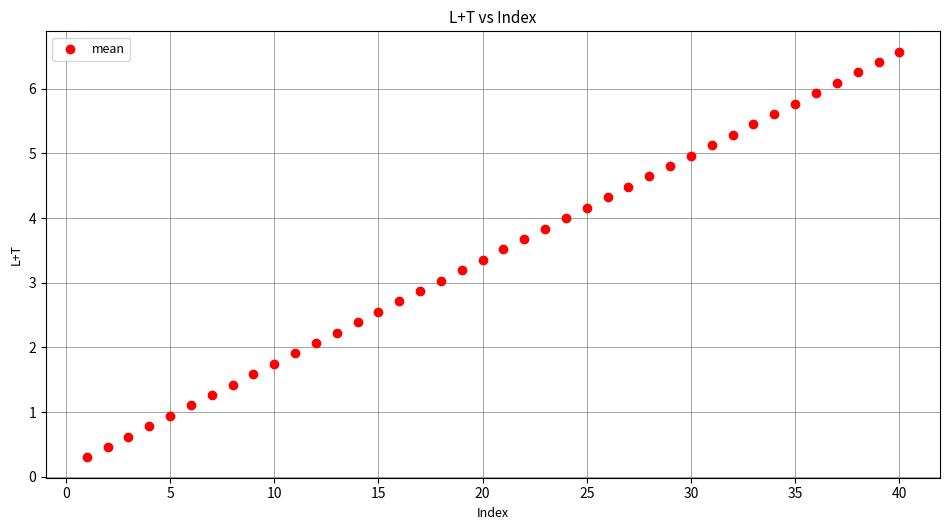

What is the range of Y values (max minus min)?

6.3